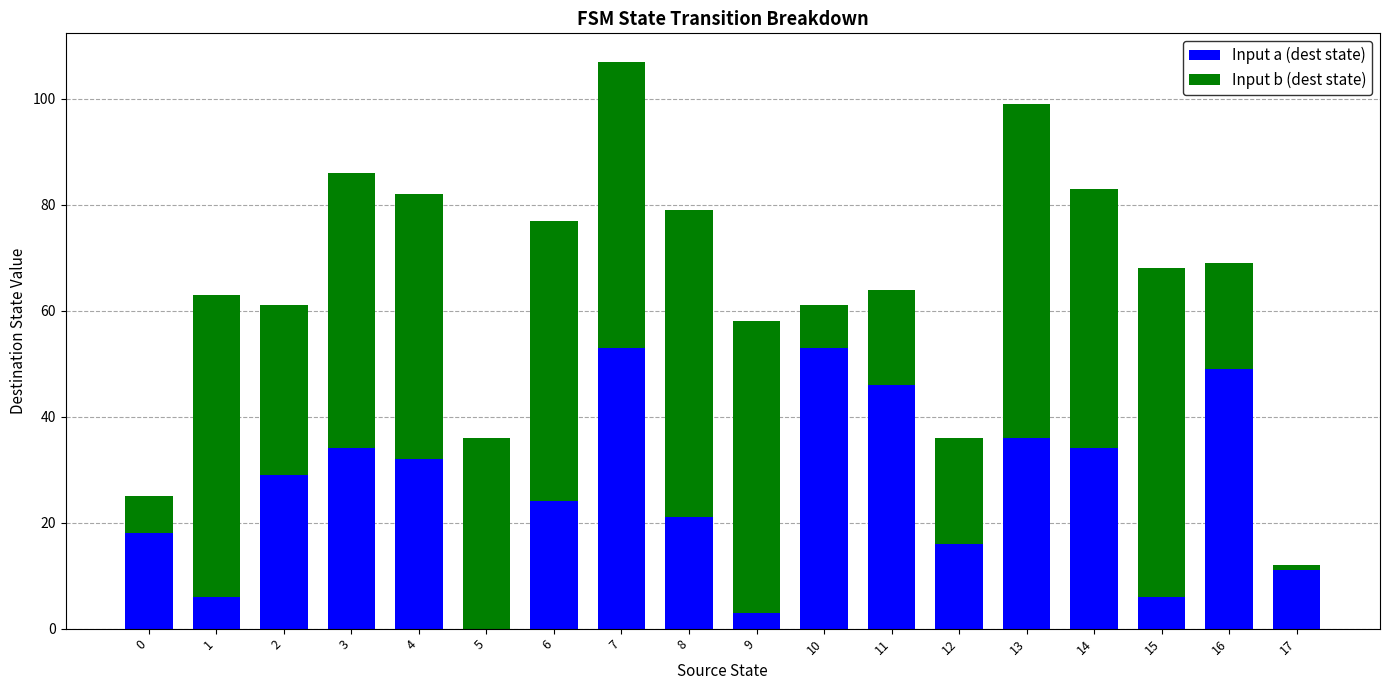

Are the bars grouped side by side (vs. stacked)?

No